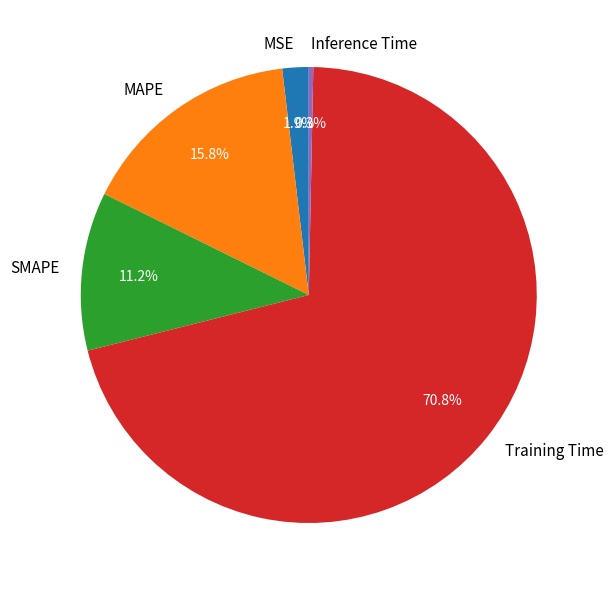

To the nearest percent, what percentage of the pie is Training Time?

71%